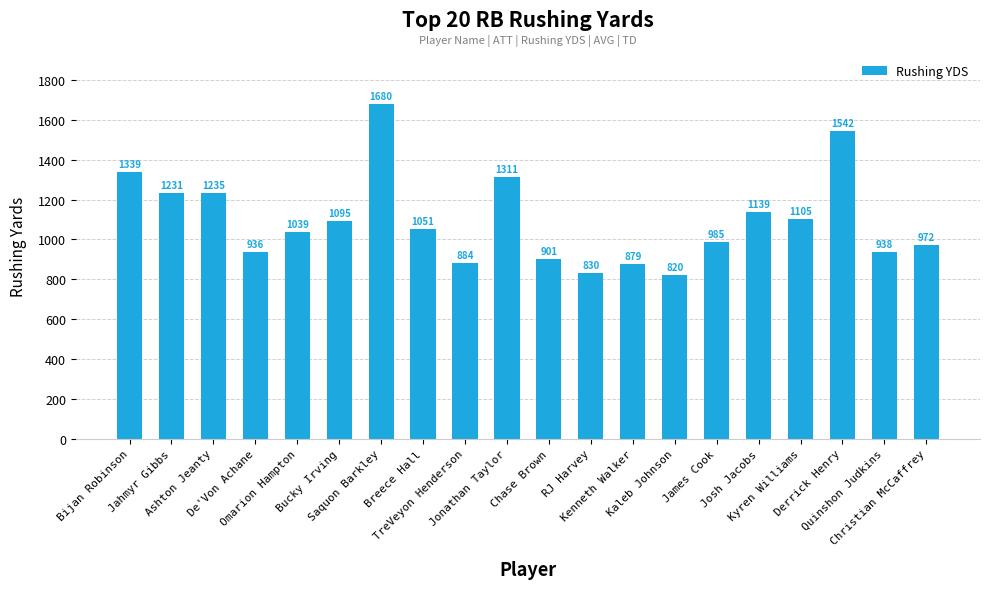

Rank the categories by value from highest to lowest.

Saquon Barkley, Derrick Henry, Bijan Robinson, Jonathan Taylor, Ashton Jeanty, Jahmyr Gibbs, Josh Jacobs, Kyren Williams, Bucky Irving, Breece Hall, Omarion Hampton, James Cook, Christian McCaffrey, Quinshon Judkins, De'Von Achane, Chase Brown, TreVeyon Henderson, Kenneth Walker, RJ Harvey, Kaleb Johnson